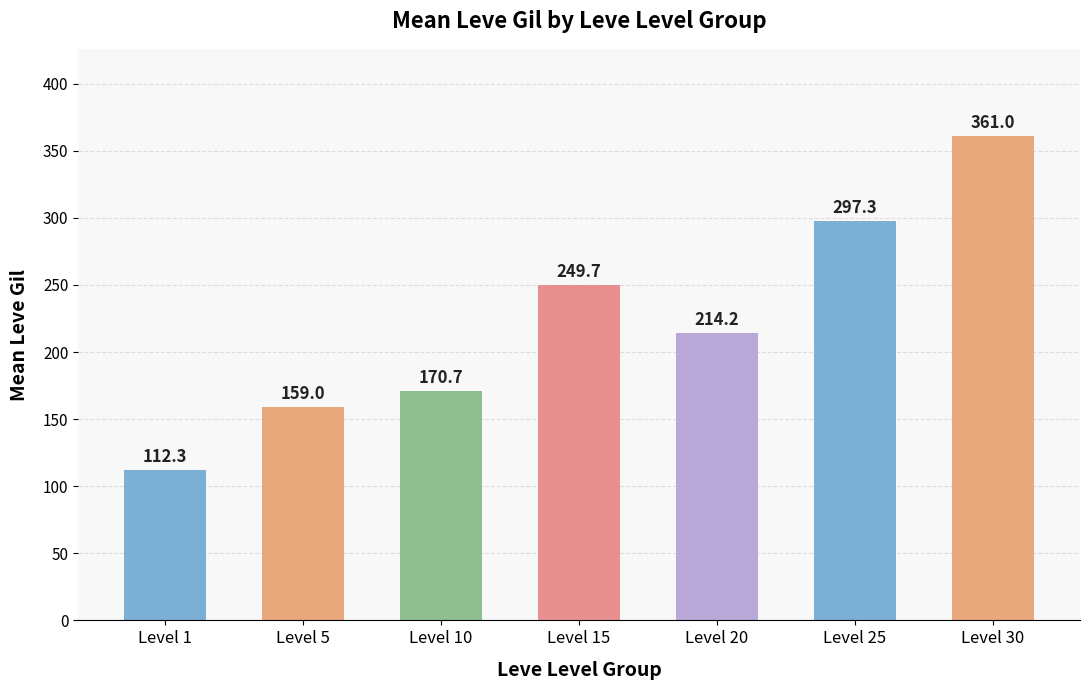

Approximately how many times larger is the value at Level 25 compared to Level 1?

2.6